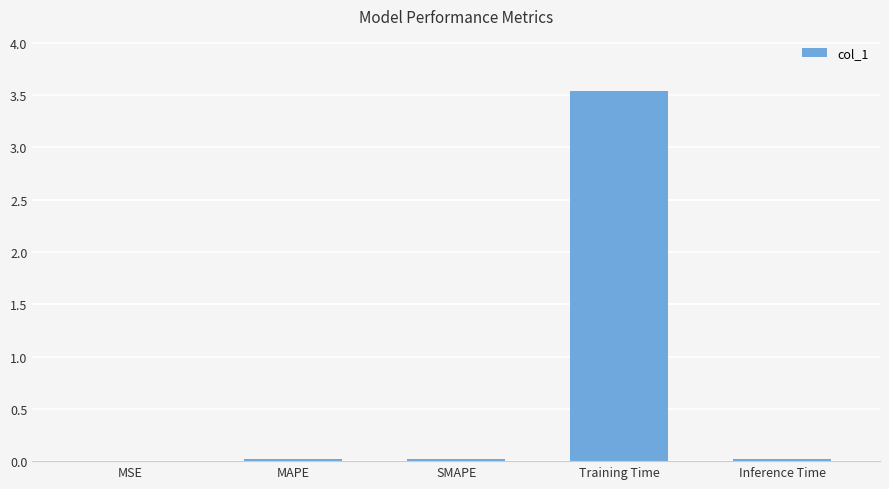

What is the greatest value displayed?

3.5